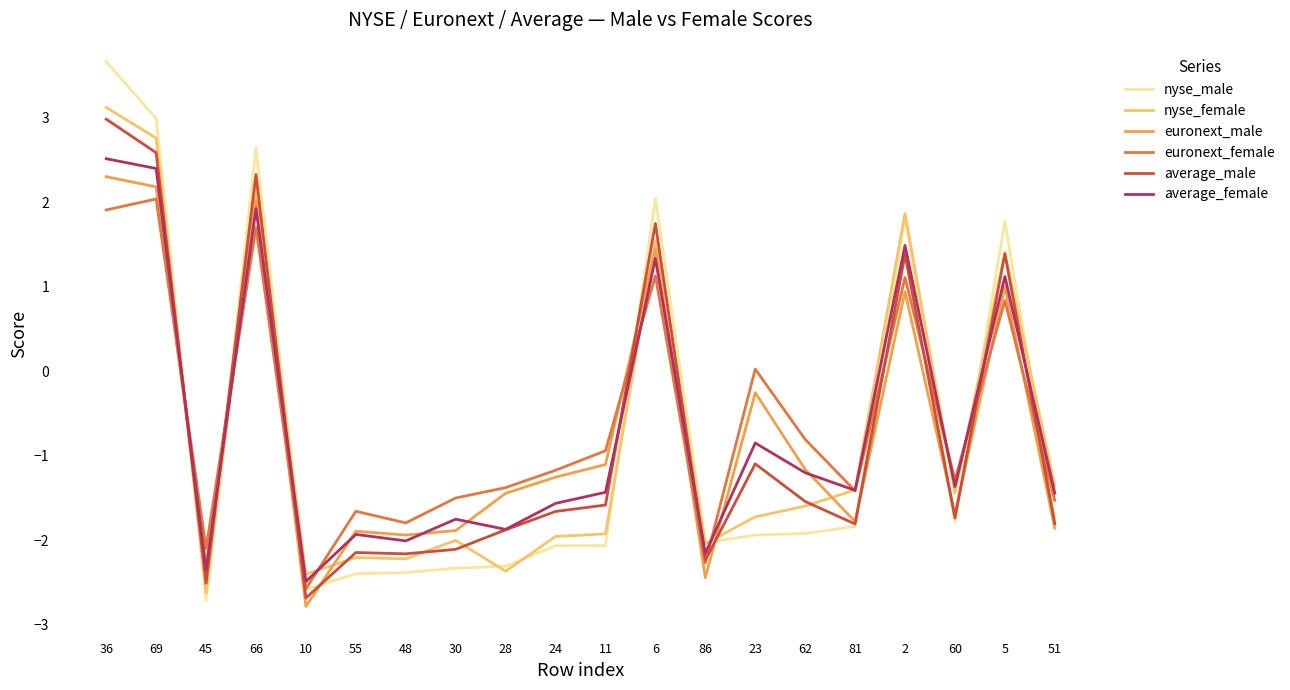

What is the difference between the highest and lowest values at 51?

0.5